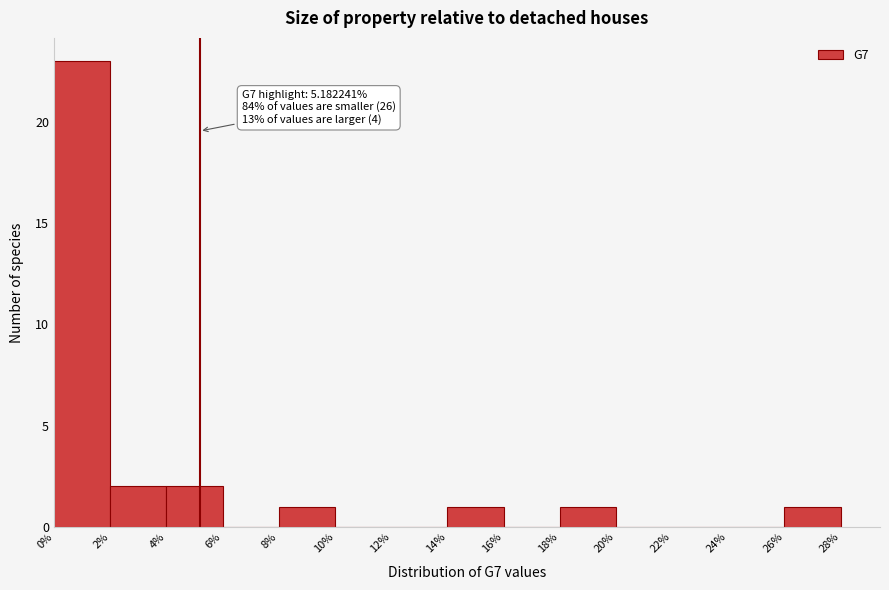

Which range on the x-axis has the tallest bar?

0% to 2%